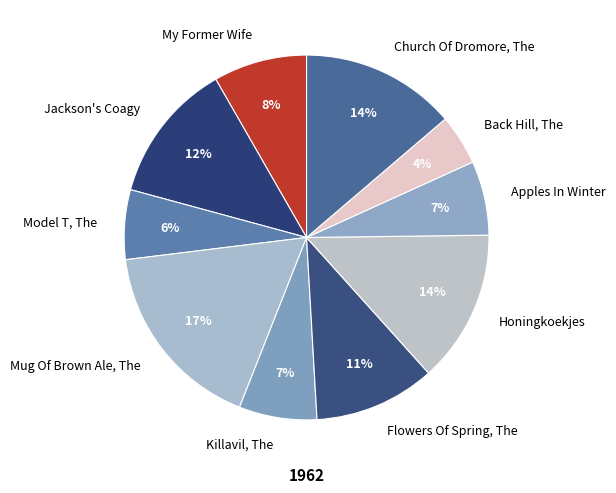

Does Jackson's Coagy account for over 50% of the chart?

No